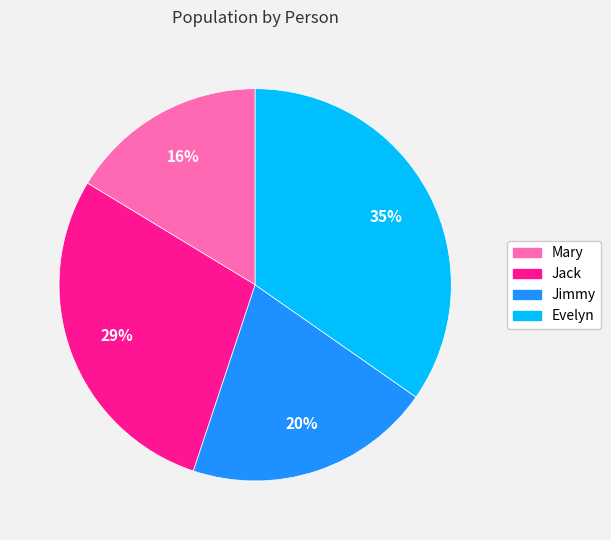

Does Jack account for over 50% of the chart?

No